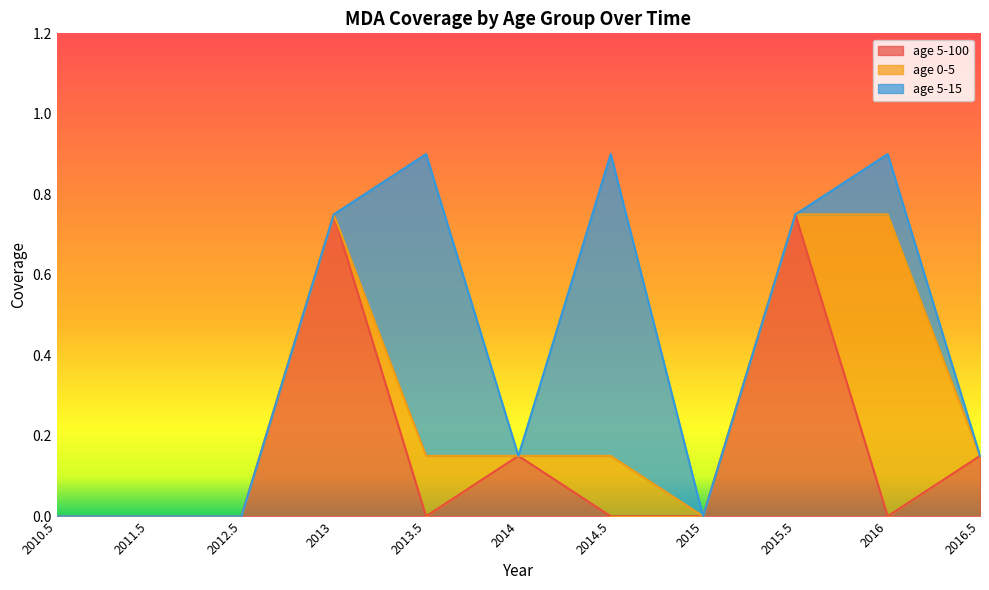

True or false: age 0-5 and age 5-15 intersect in this chart.

False